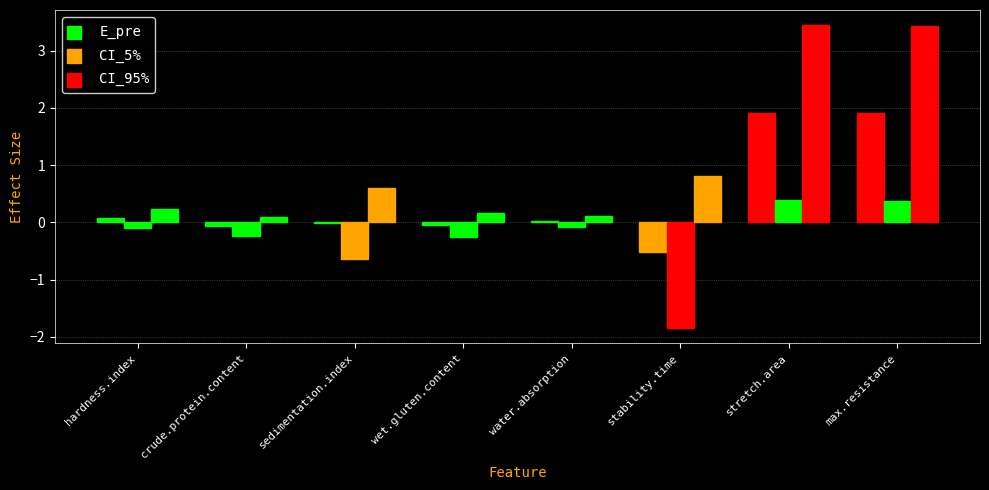

What is the difference between the second highest and minimum values in the E_pre series?

2.4